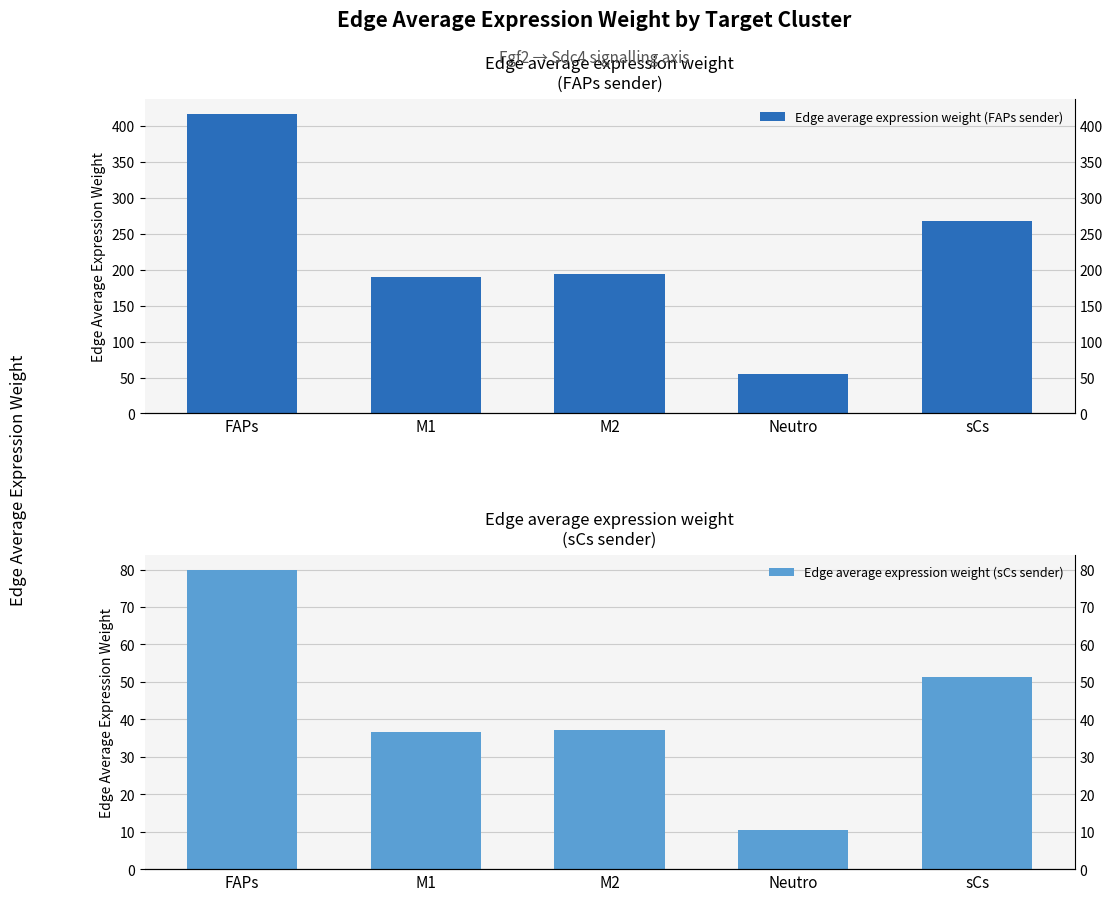

True or false: Edge average expression weight (FAPs sender) has a value of 54.6 at Neutro.

True